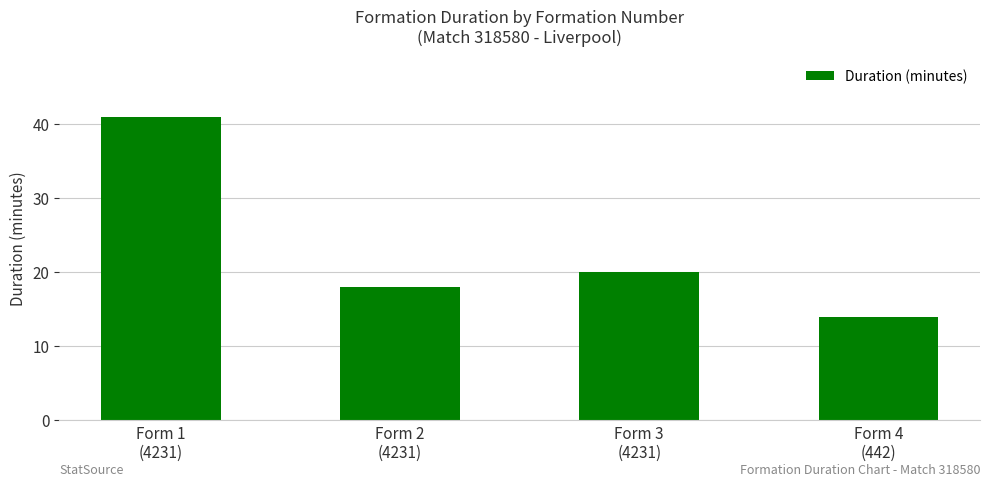

List the labels in order of value, smallest first.

Form 4
(442), Form 2
(4231), Form 3
(4231), Form 1
(4231)